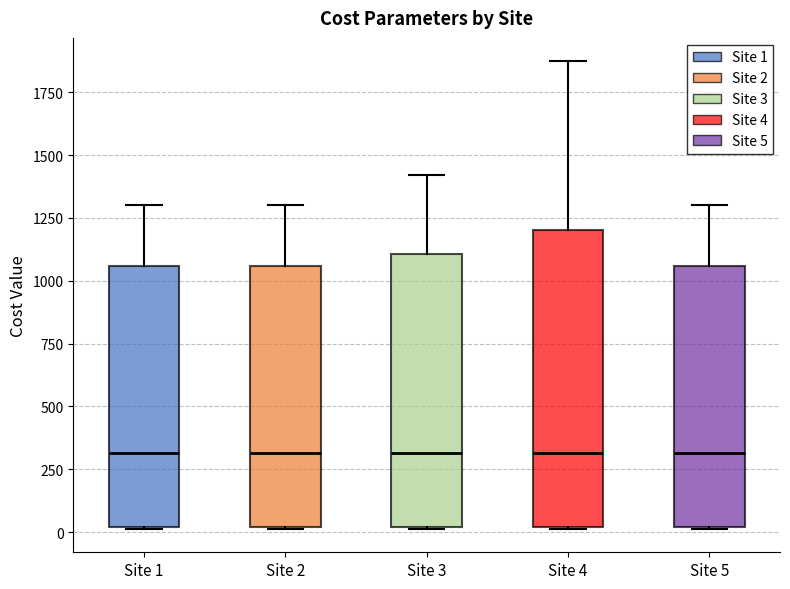

Reading left to right, read every box against the y-axis: the position of its median line, the range the box covers, and the ends of its whiskers. The values are not printed on the chart, so give them approximately, as read against the axis.

Site 1: median 300, box 0 to 1050, whiskers 0 to 1300
Site 2: median 300, box 0 to 1050, whiskers 0 to 1300
Site 3: median 300, box 0 to 1100, whiskers 0 to 1400
Site 4: median 300, box 0 to 1200, whiskers 0 to 1850
Site 5: median 300, box 0 to 1050, whiskers 0 to 1300